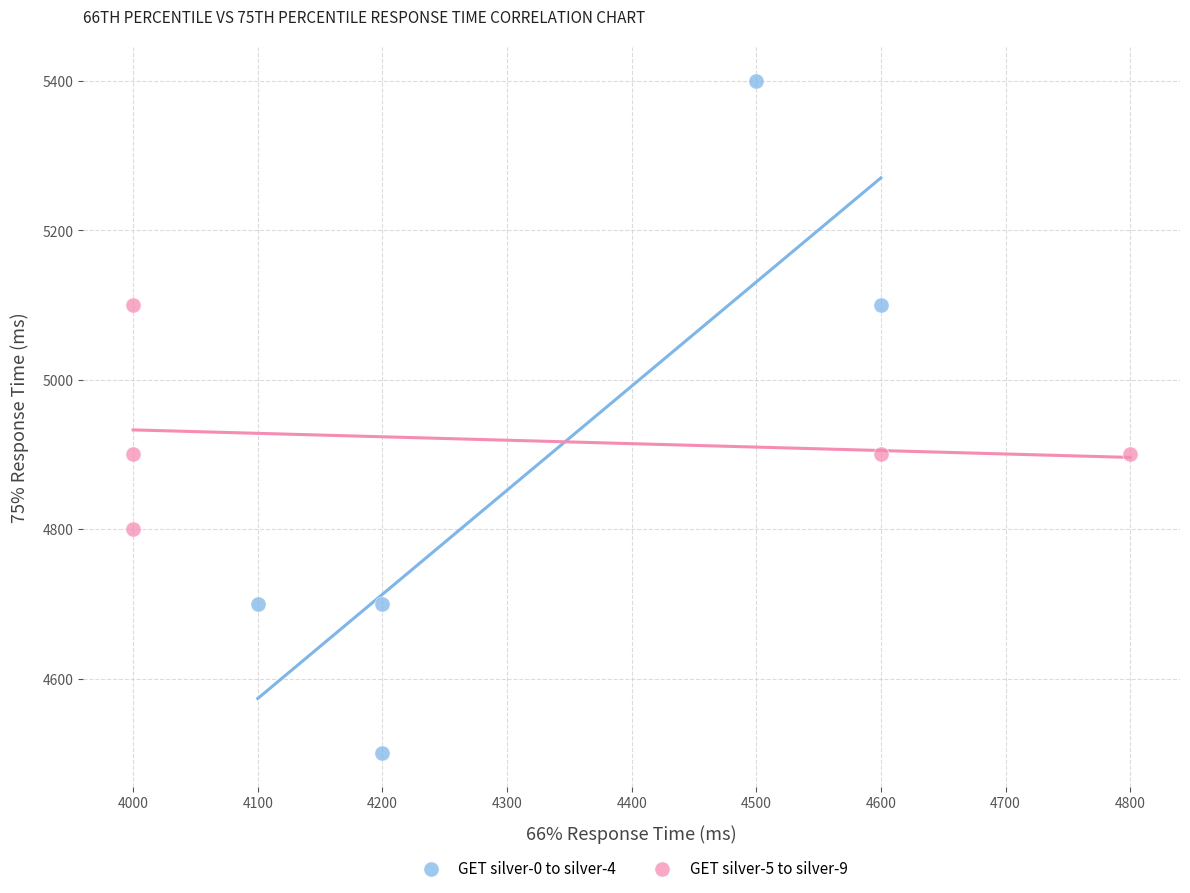

Which series reaches the minimum Y coordinate?

GET silver-0 to silver-4